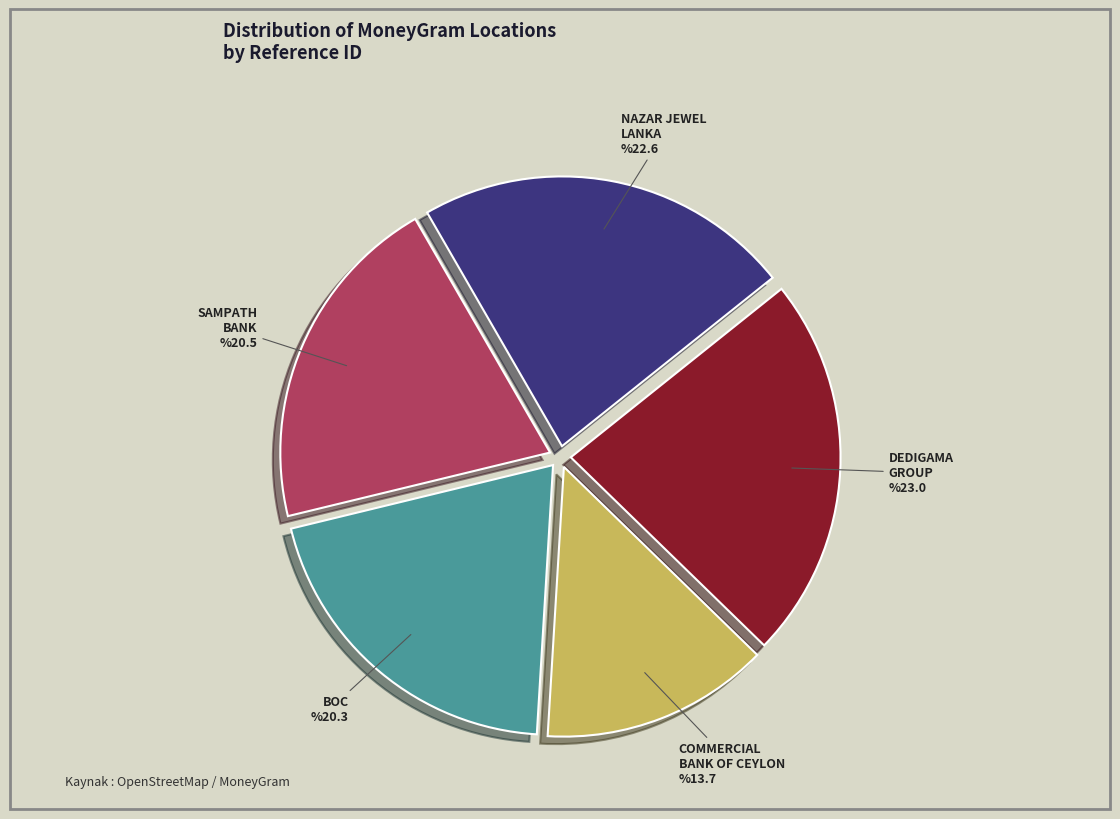

Is there any slice that represents more than half of the pie?

No